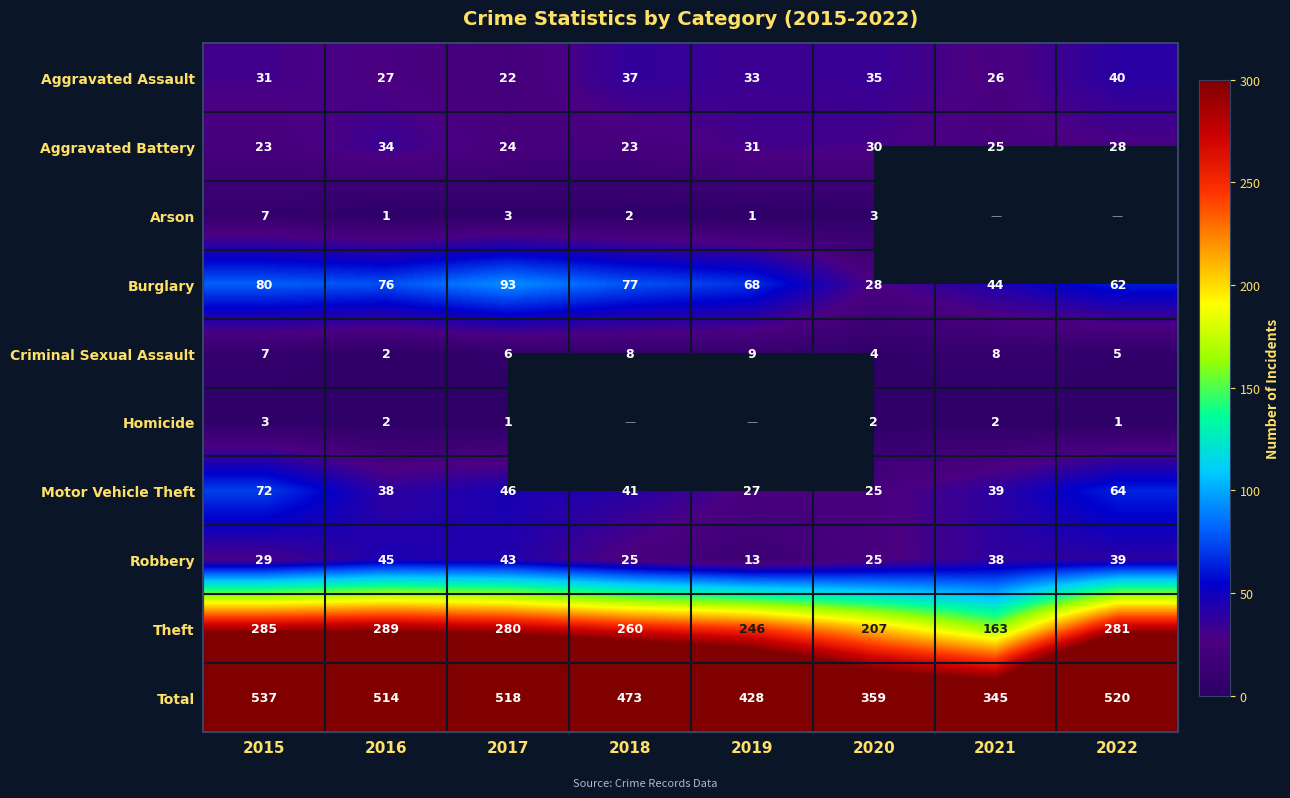

List the labels in order of Total value, largest first.

2015, 2022, 2017, 2016, 2018, 2019, 2020, 2021